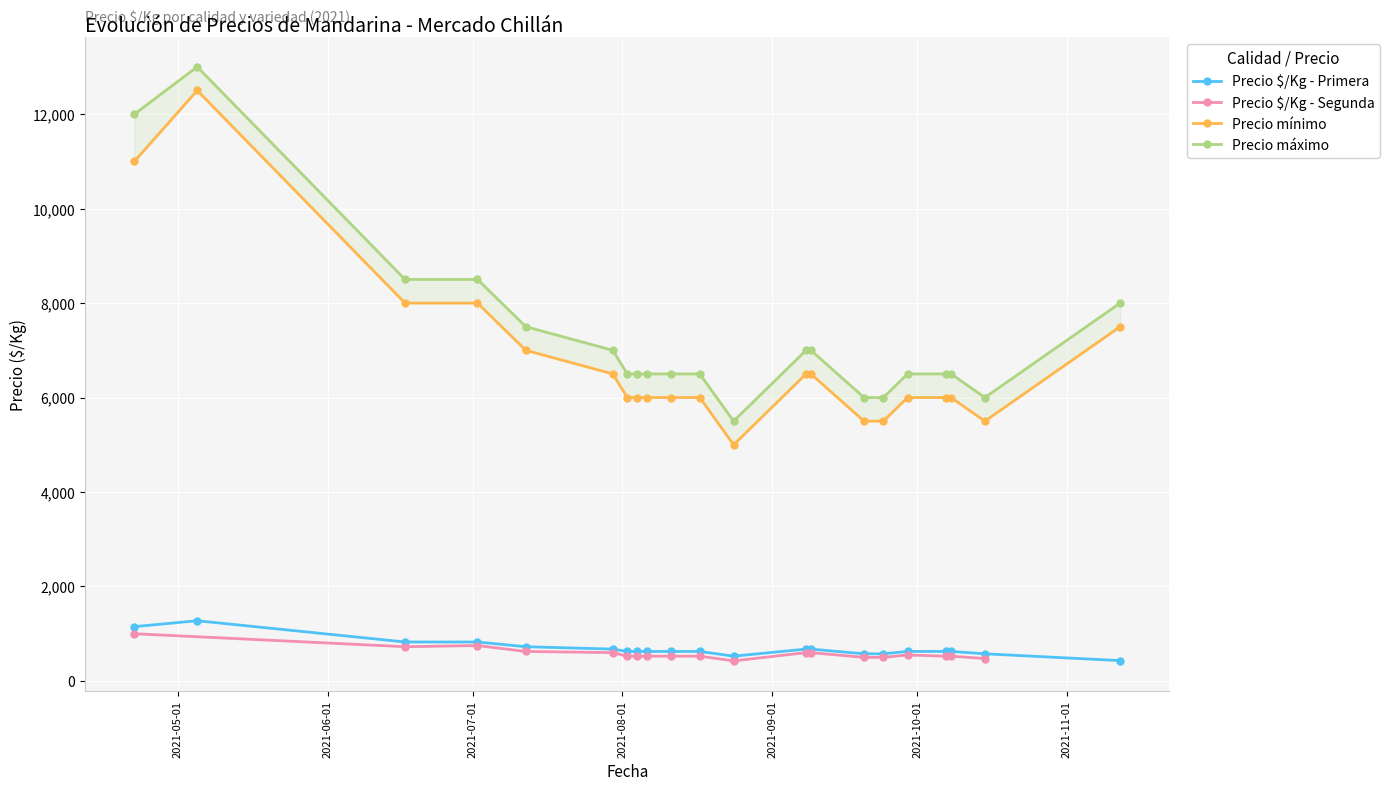

What is the average value of the Precio $/Kg - Segunda series?

555